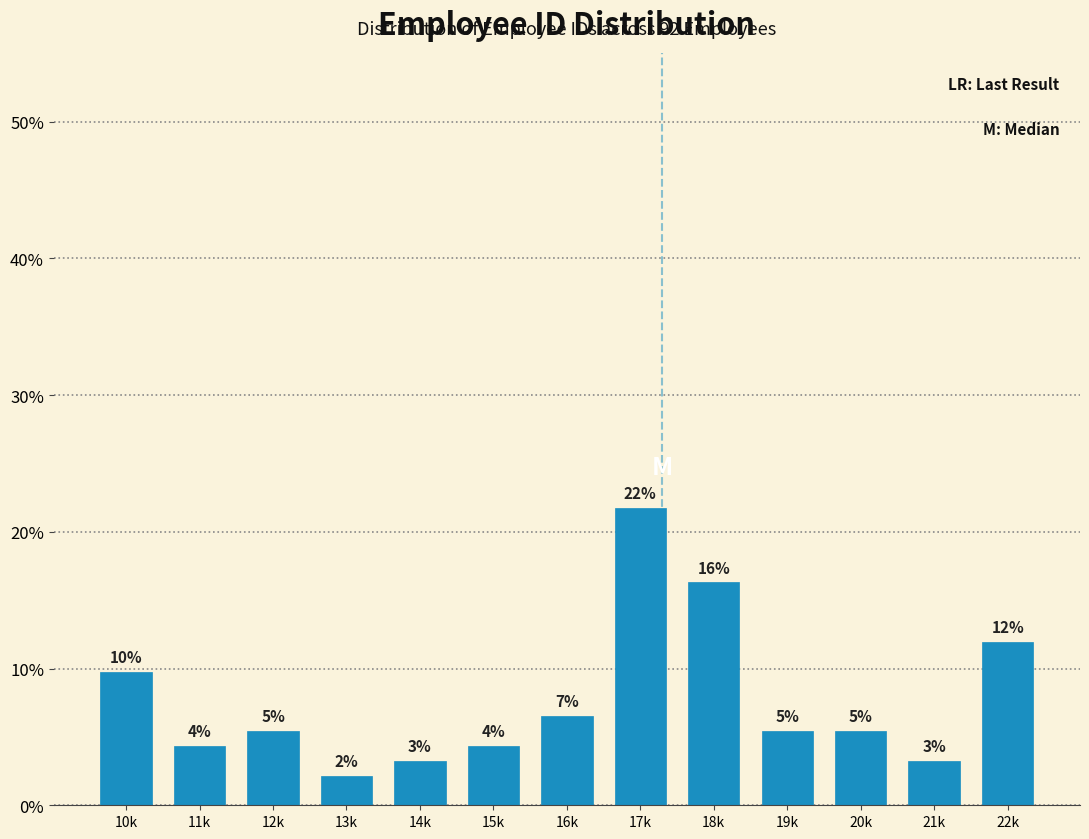

Does the chart contain any negative values?

No